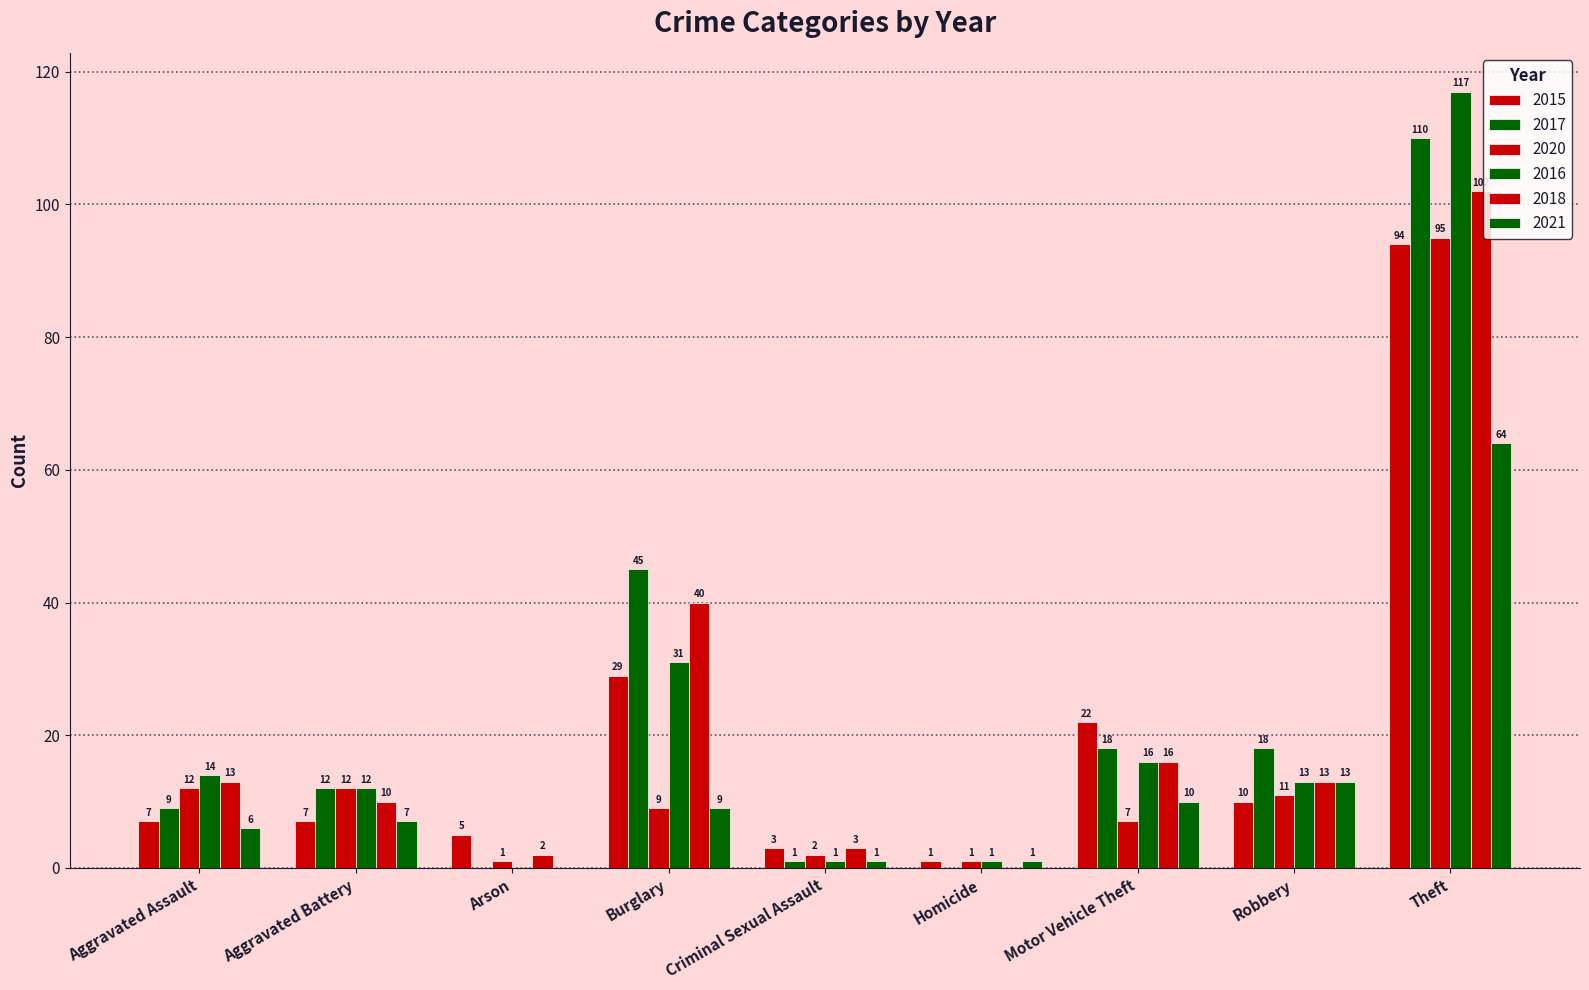

Is it true that 2017 equals 18 at Motor Vehicle Theft?

True